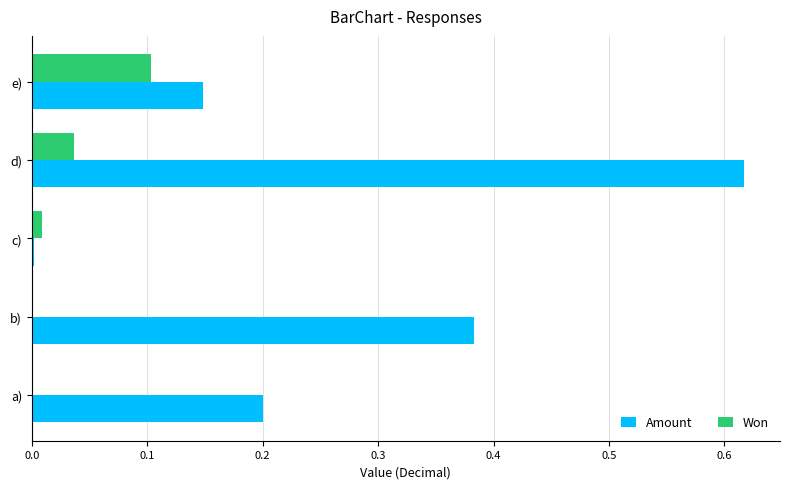

Is the value of Won at a) greater than the value of Amount at a)?

No